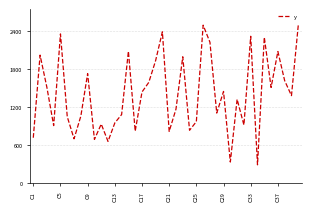

True or false: there are more than 0 points higher than both neighbors.

True